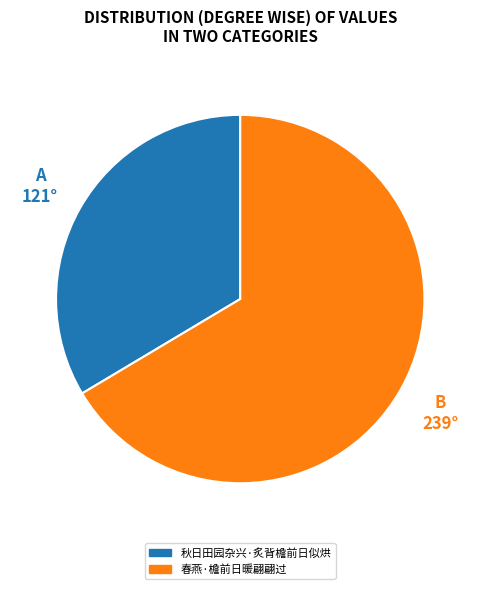

Rank the categories by value from lowest to highest.

秋日田园杂兴·炙背檐前日似烘, 春燕·檐前日暖翩翩过